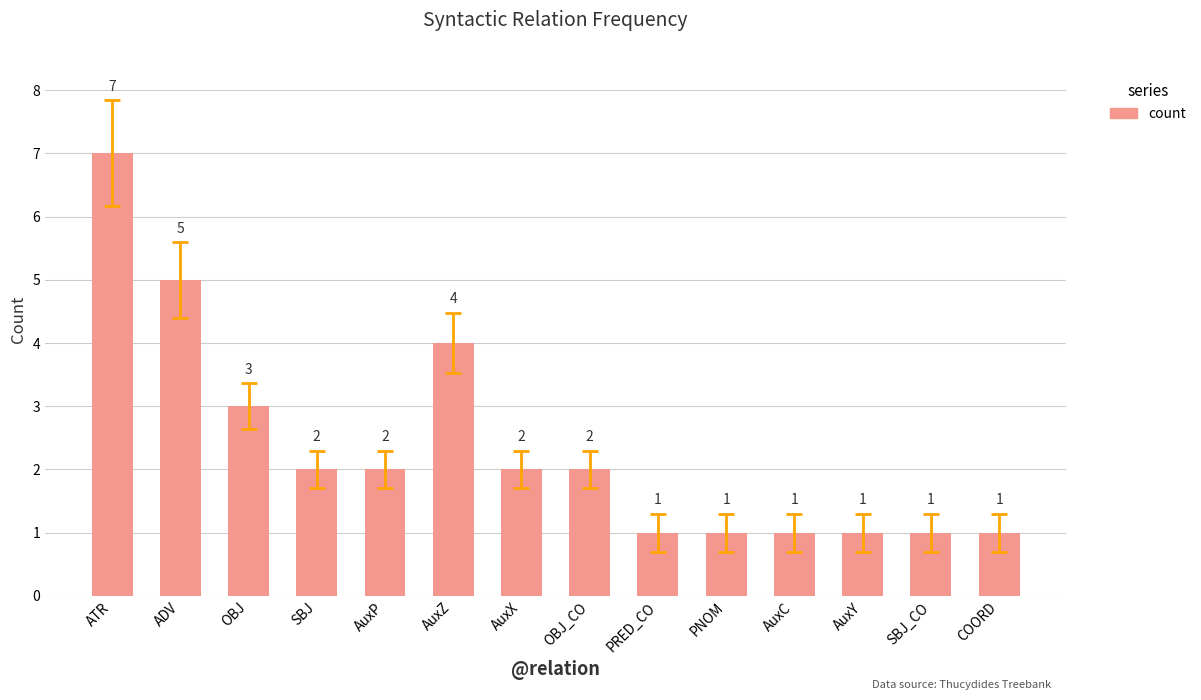

What is the average value?

2